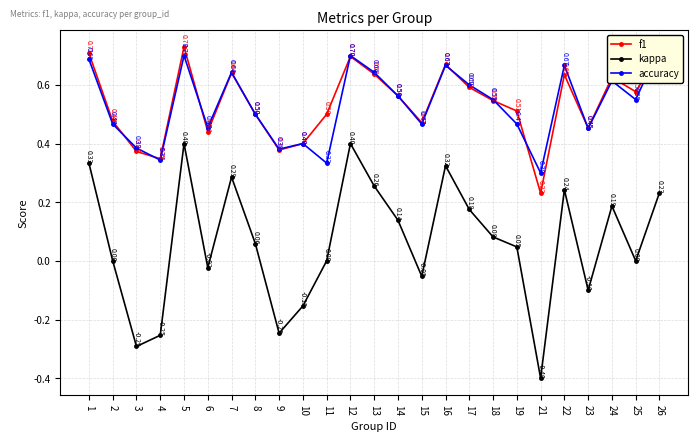

Reading left to right, list all the values displayed in this chart.

f1: 0.7	0.5	0.4	0.3	0.7	0.4	0.6	0.5	0.4	0.4	0.5	0.7	0.6	0.6	0.5	0.7	0.6	0.5	0.5	0.2	0.6	0.5	0.6	0.6	0.7
kappa: 0.3	0.0	-0.3	-0.3	0.4	-0.0	0.3	0.1	-0.2	-0.2	0.0	0.4	0.3	0.1	-0.1	0.3	0.2	0.1	0.0	-0.4	0.2	-0.1	0.2	0.0	0.2
accuracy: 0.7	0.5	0.4	0.3	0.7	0.5	0.6	0.5	0.4	0.4	0.3	0.7	0.6	0.6	0.5	0.7	0.6	0.6	0.5	0.3	0.7	0.5	0.6	0.6	0.7